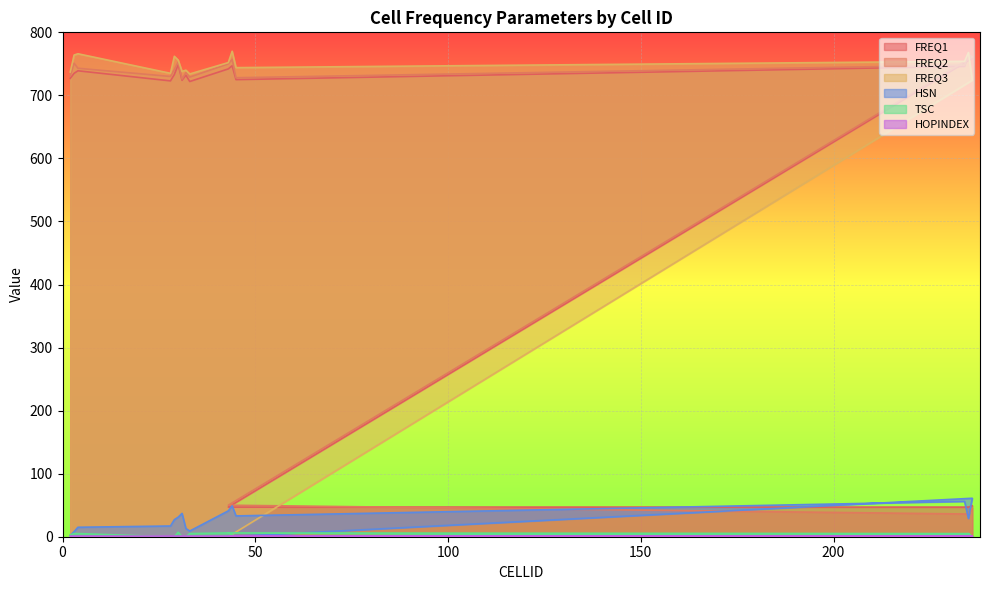

How many lines are shown in the chart?

6